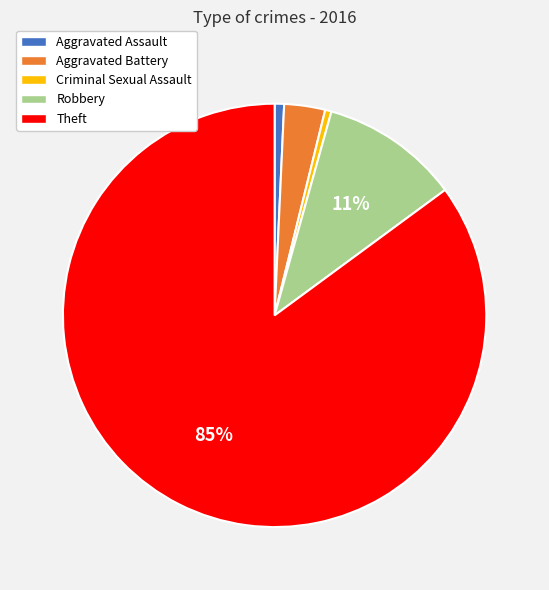

What is the ratio of the value at Aggravated Assault to the value at Criminal Sexual Assault?

1.5